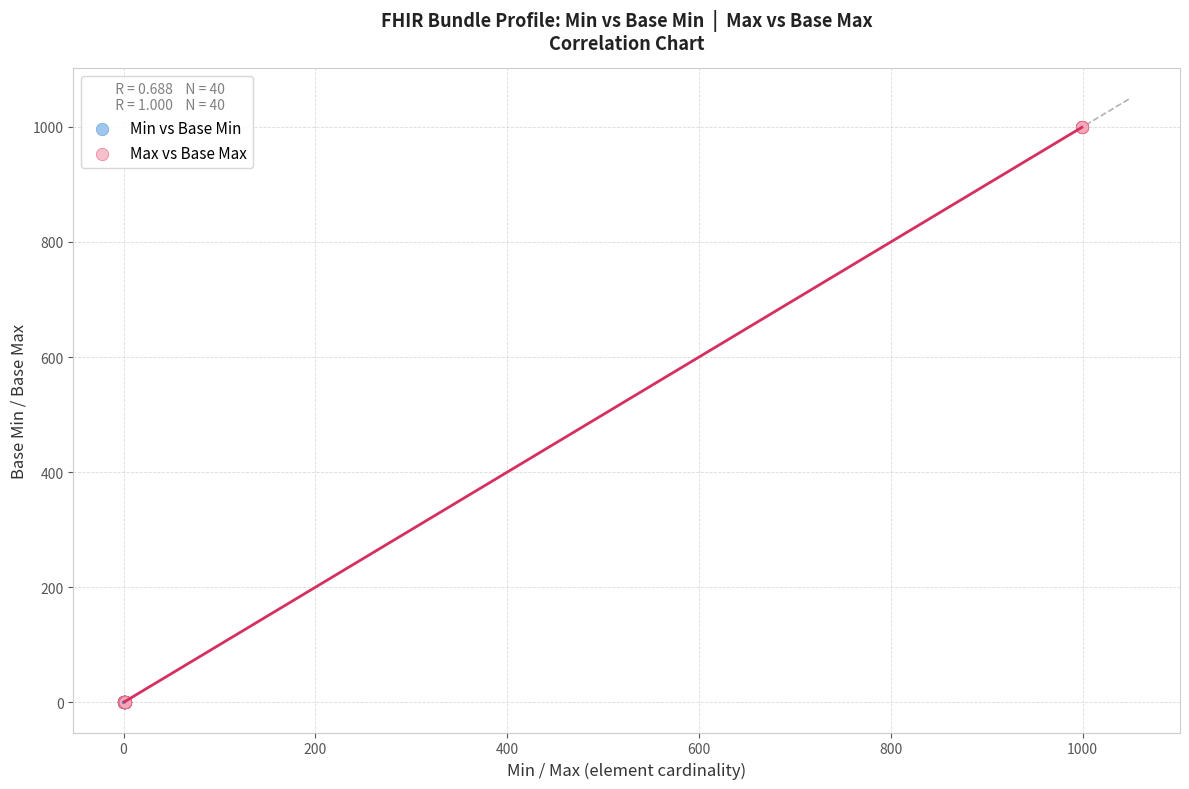

Which series contains the highest Y value?

Max vs Base Max